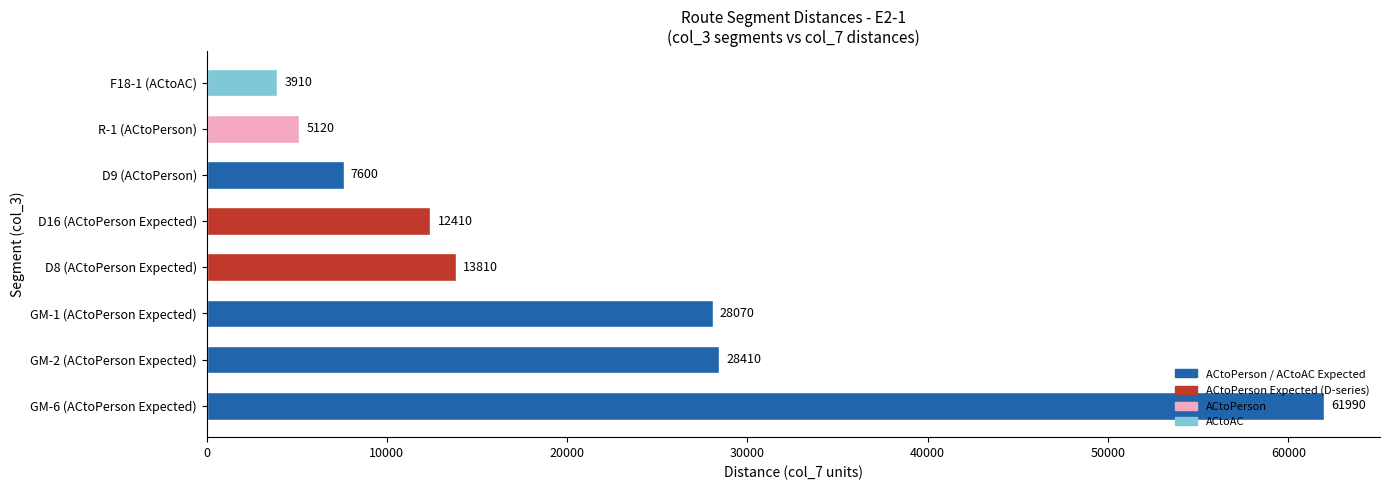

Between GM-6 (ACtoPerson Expected) and GM-2 (ACtoPerson Expected), which is larger?

GM-6 (ACtoPerson Expected)